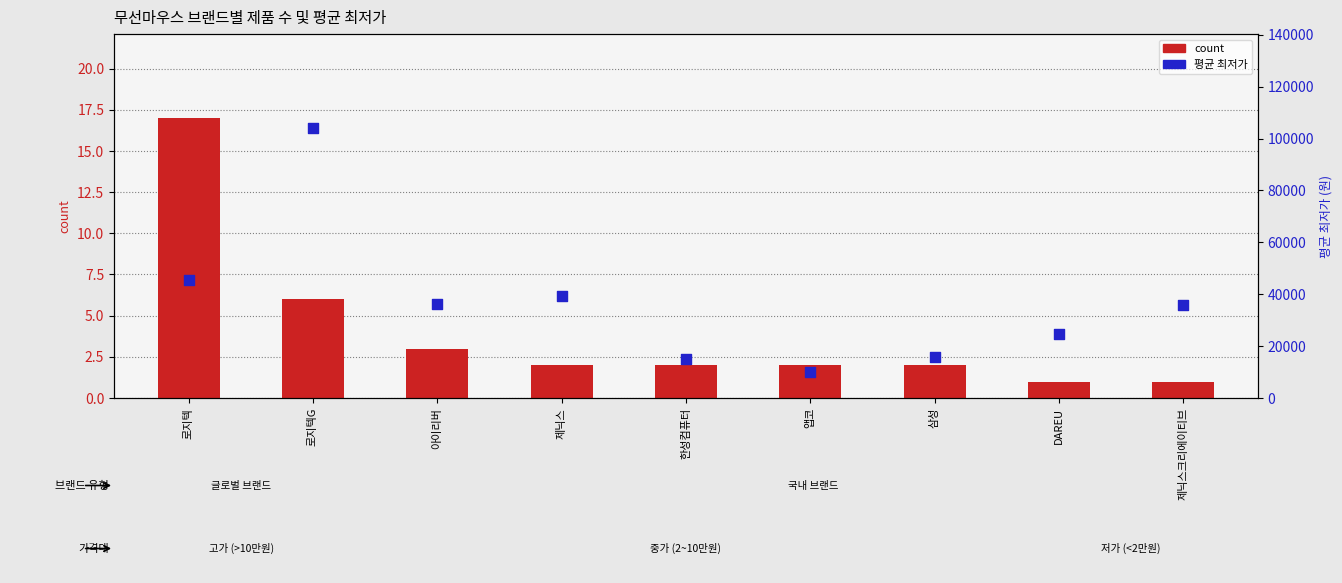

Which series contains the lowest Y value?

count